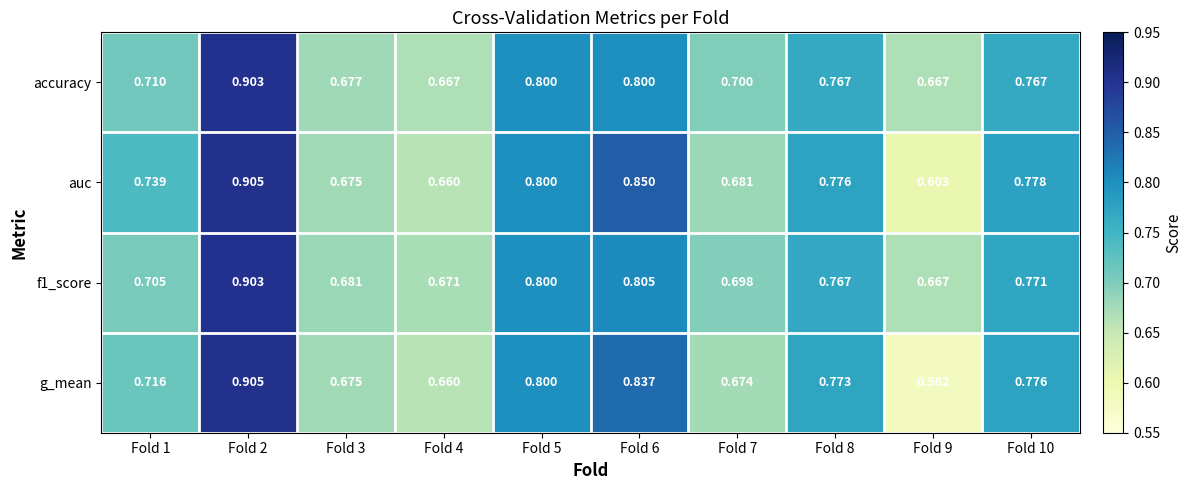

Which series has the largest range (max minus min)?

g_mean